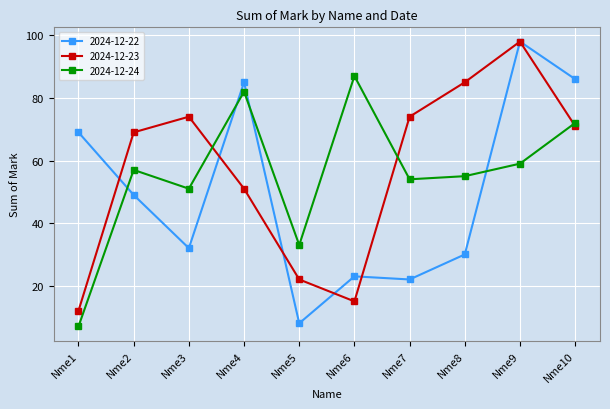

Which series has the largest total across all categories?

2024-12-23